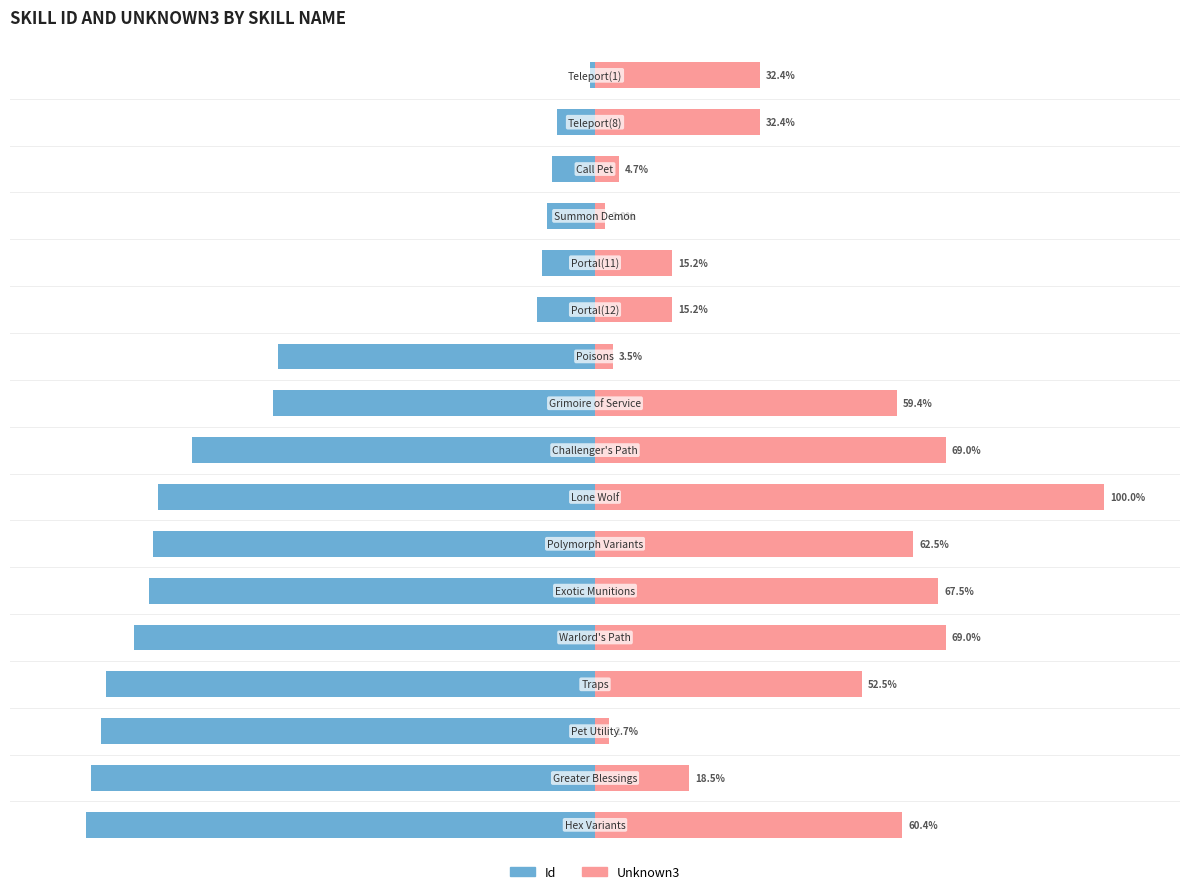

What is the sum of all Id values?

-996.2